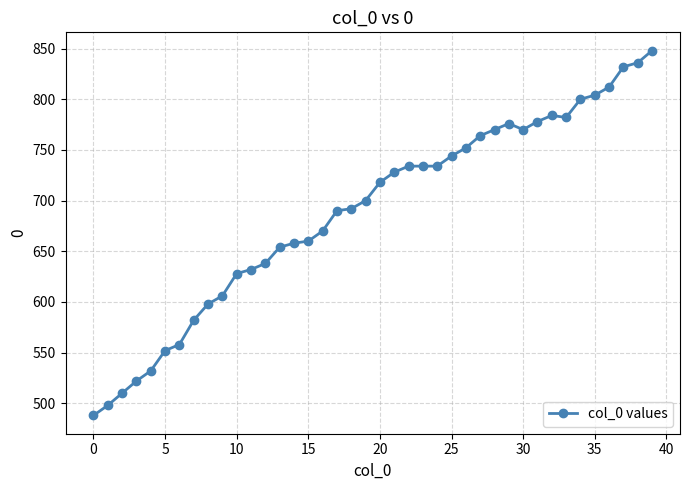

What is the average value?

689